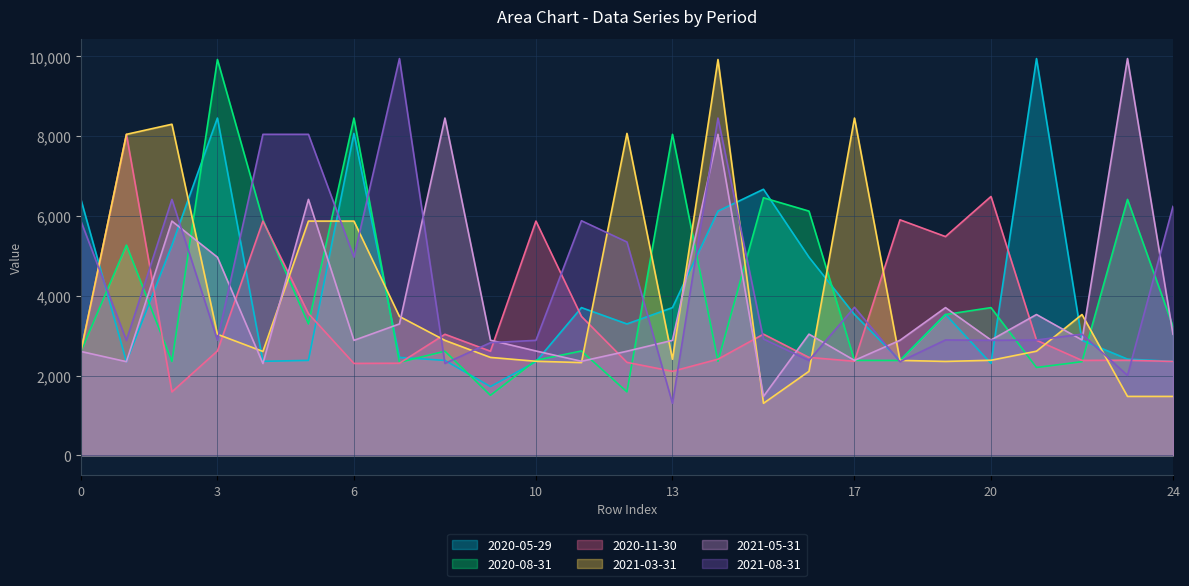

At which label is 2021-03-31 closest to 5612?

5